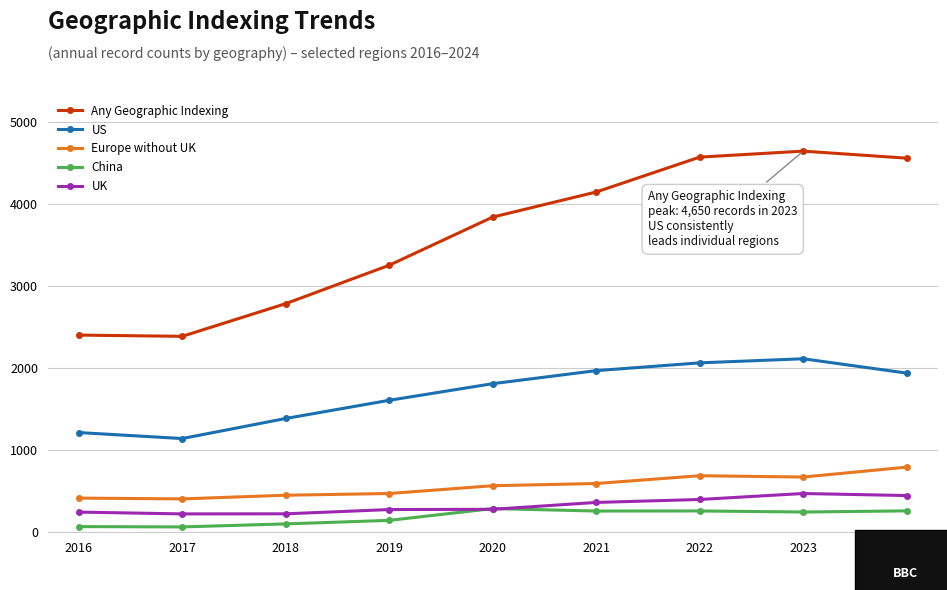

The Any Geographic Indexing series shows 5095 at 2020. True or false?

False